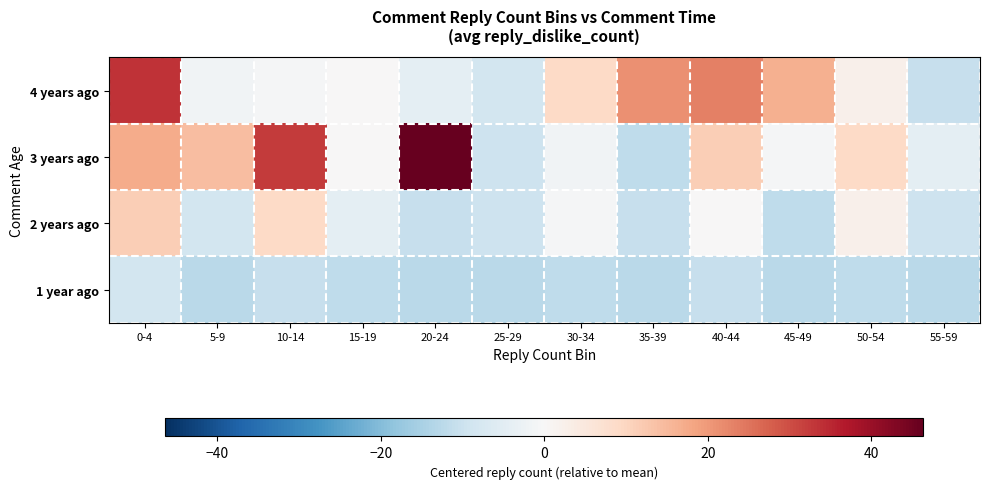

Reading right to left, what are all the values shown in this chart?

4 years ago: 55-59=-10.6	50-54=2.4	45-49=16.4	40-44=23.4	35-39=21.4	30-34=9.4	25-29=-8.6	20-24=-4.6	15-19=0.4	10-14=-0.6	5-9=-1.6	0-4=33.4
3 years ago: 55-59=-4.6	50-54=9.4	45-49=-0.6	40-44=11.4	35-39=-11.6	30-34=-1.6	25-29=-9.6	20-24=46.4	15-19=0.4	10-14=32.4	5-9=14.4	0-4=17.4
2 years ago: 55-59=-9.6	50-54=2.4	45-49=-11.6	40-44=0.4	35-39=-10.6	30-34=-0.6	25-29=-9.6	20-24=-10.6	15-19=-4.6	10-14=9.4	5-9=-8.6	0-4=11.4
1 year ago: 55-59=-12.6	50-54=-11.6	45-49=-12.6	40-44=-10.6	35-39=-12.6	30-34=-11.6	25-29=-12.6	20-24=-12.6	15-19=-11.6	10-14=-10.6	5-9=-12.6	0-4=-8.6